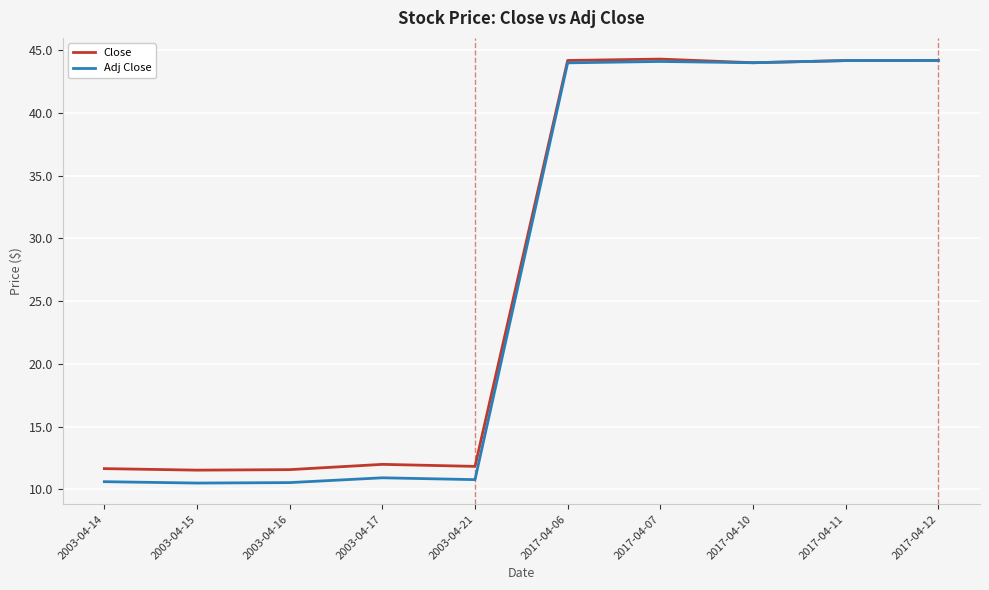

Does the chart have visible grid lines?

Yes